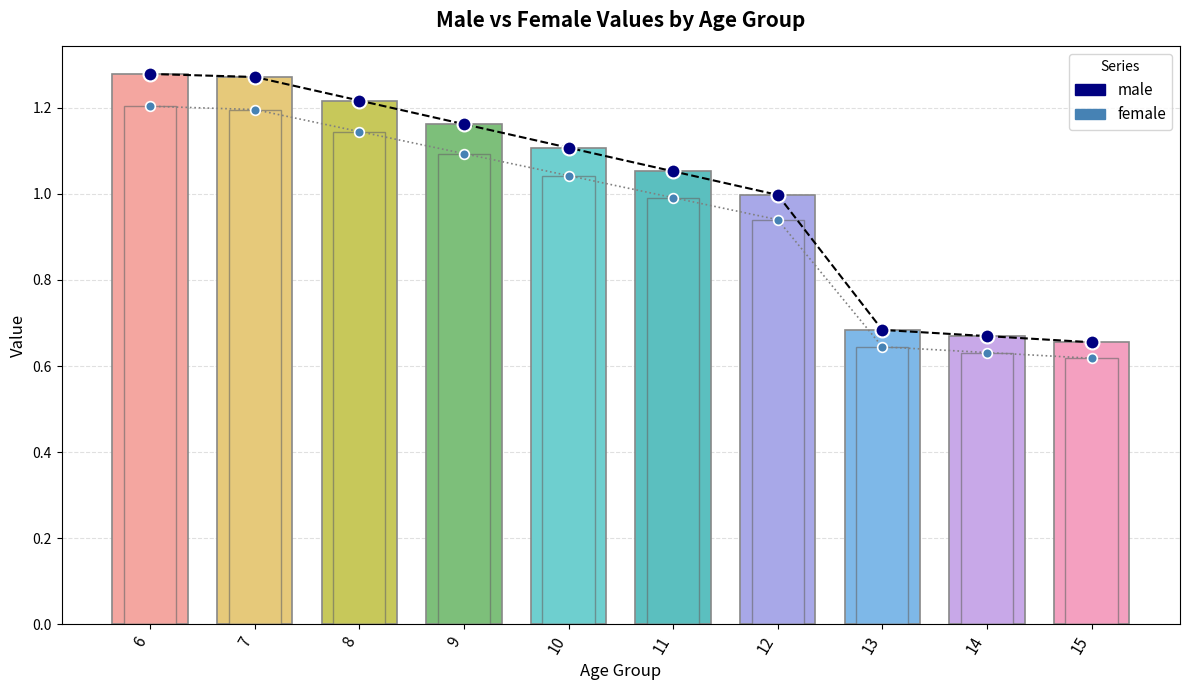

What is the value of the female bar at the 3rd from the left?

1.1